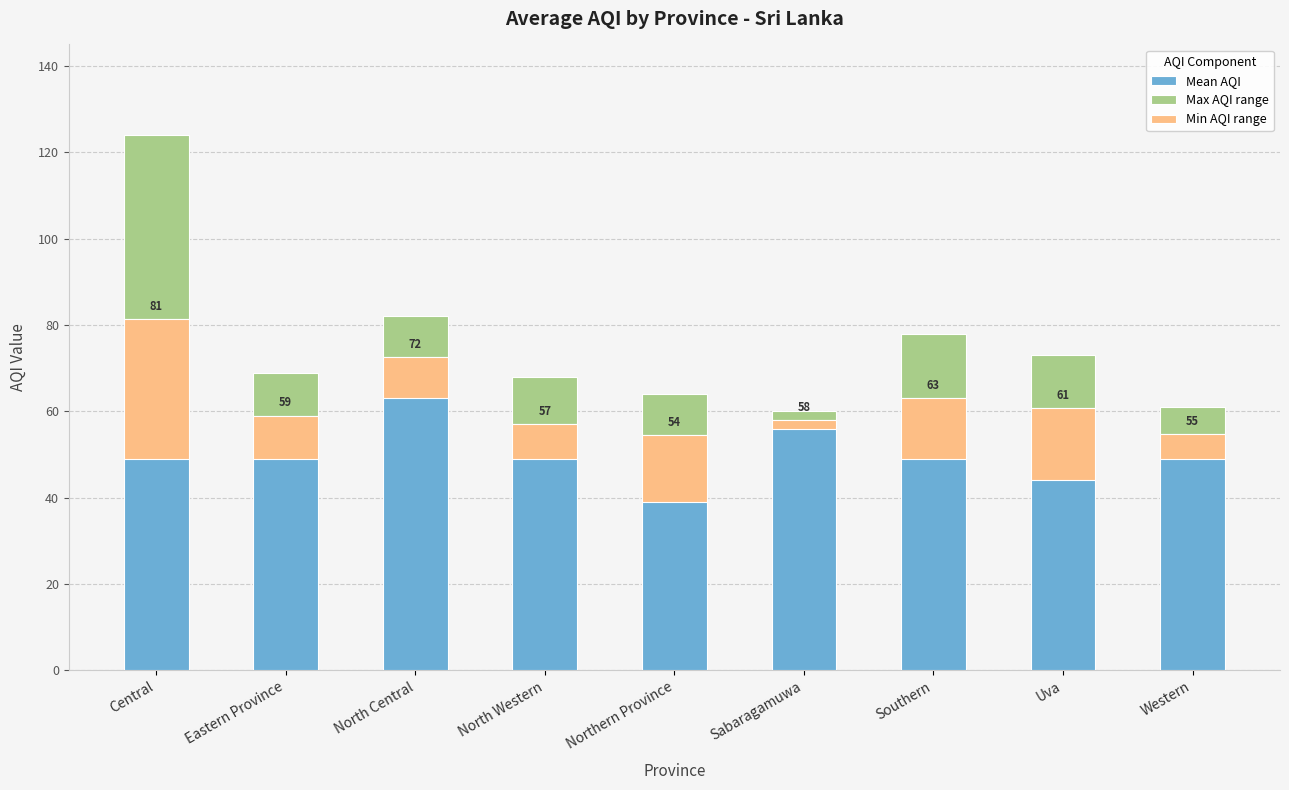

Reading right to left, transcribe all the data shown in this chart.

Mean AQI: 54.7	60.7	63.0	58.0	54.5	57.0	72.5	59.0	81.3
Max AQI range: 6.3	12.3	15.0	2.0	9.5	11.0	9.5	10.0	42.7
Min AQI range: 5.7	16.7	14.0	2.0	15.5	8.0	9.5	10.0	32.3